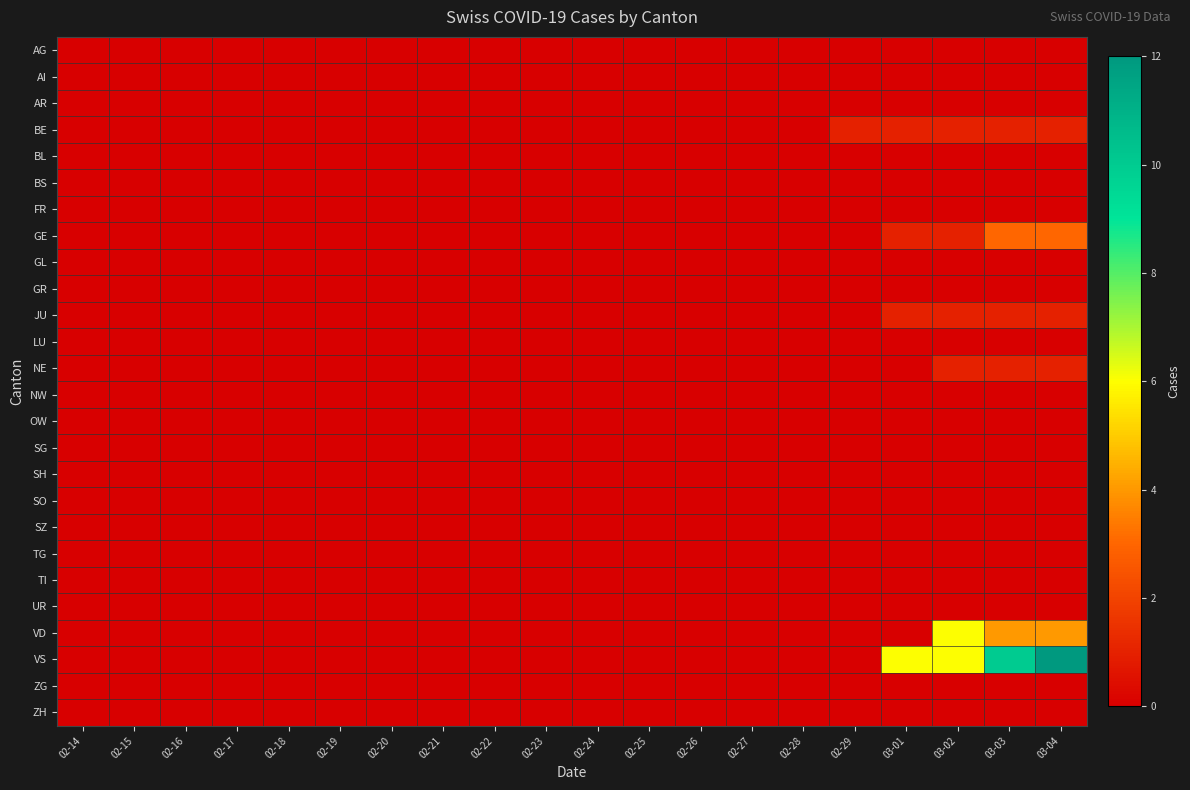

Which has a higher value, 02-14 or 02-25?

02-14